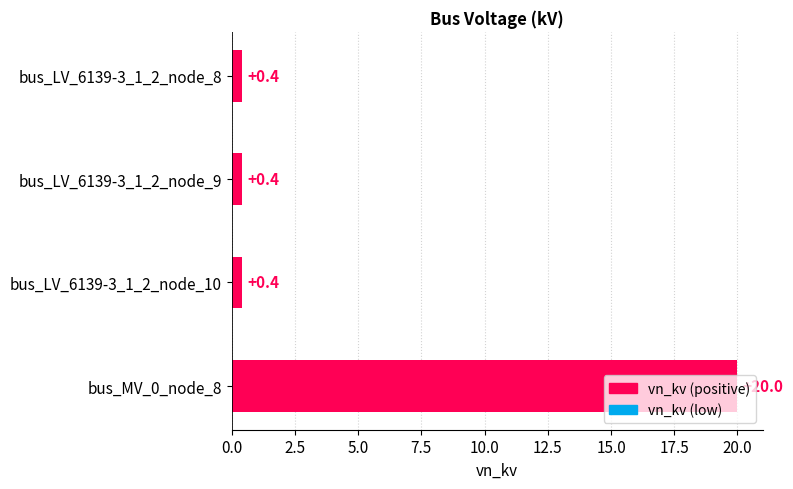

What is the difference between the maximum and minimum values?

19.6